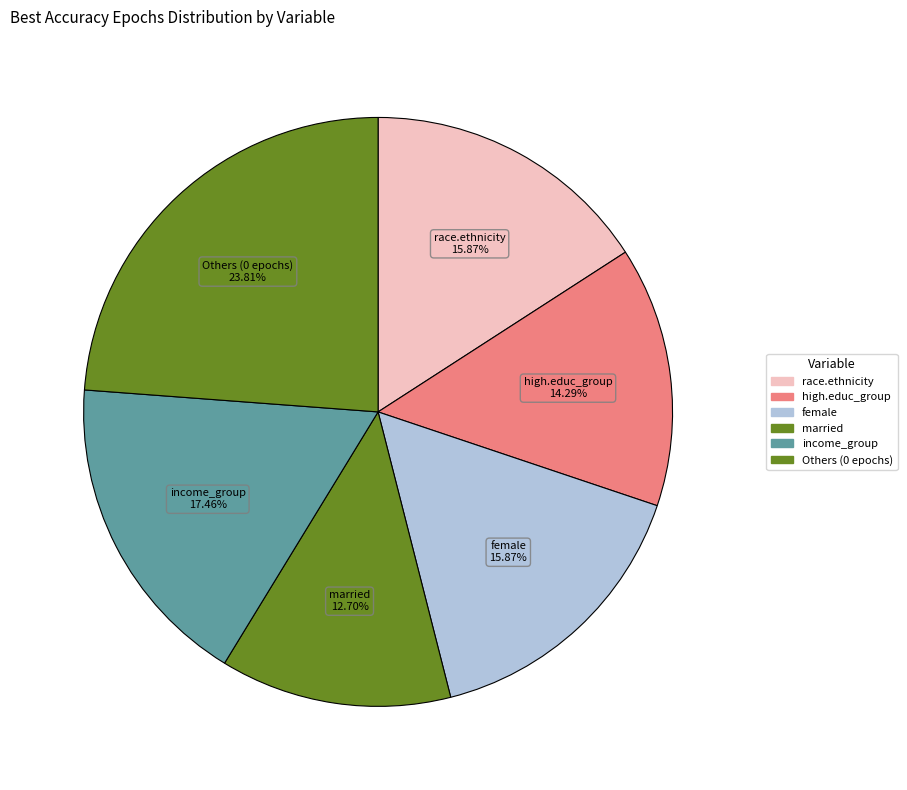

How many slices are in this pie chart?

6